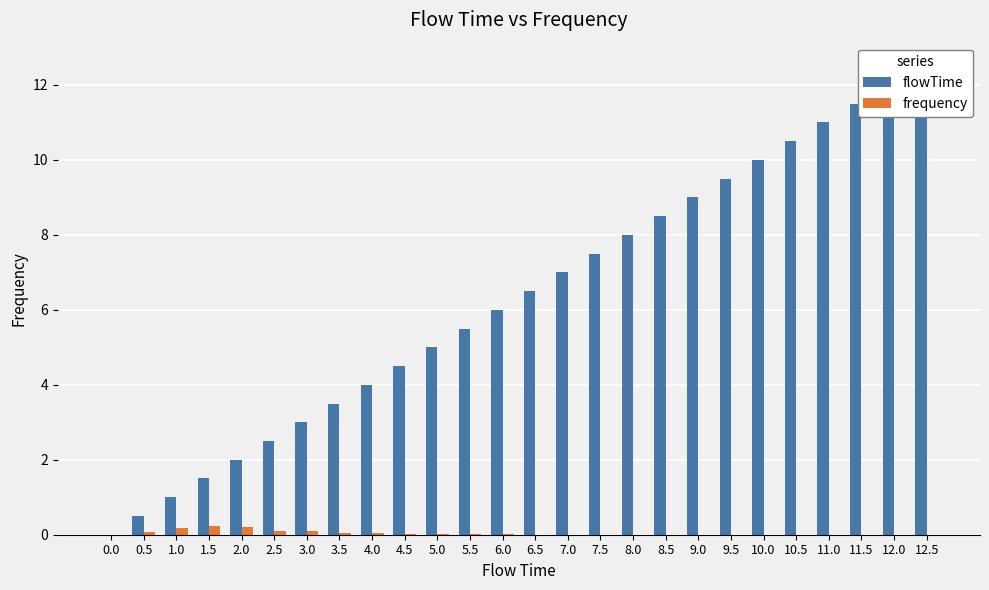

What position from the left is 2.5?

6